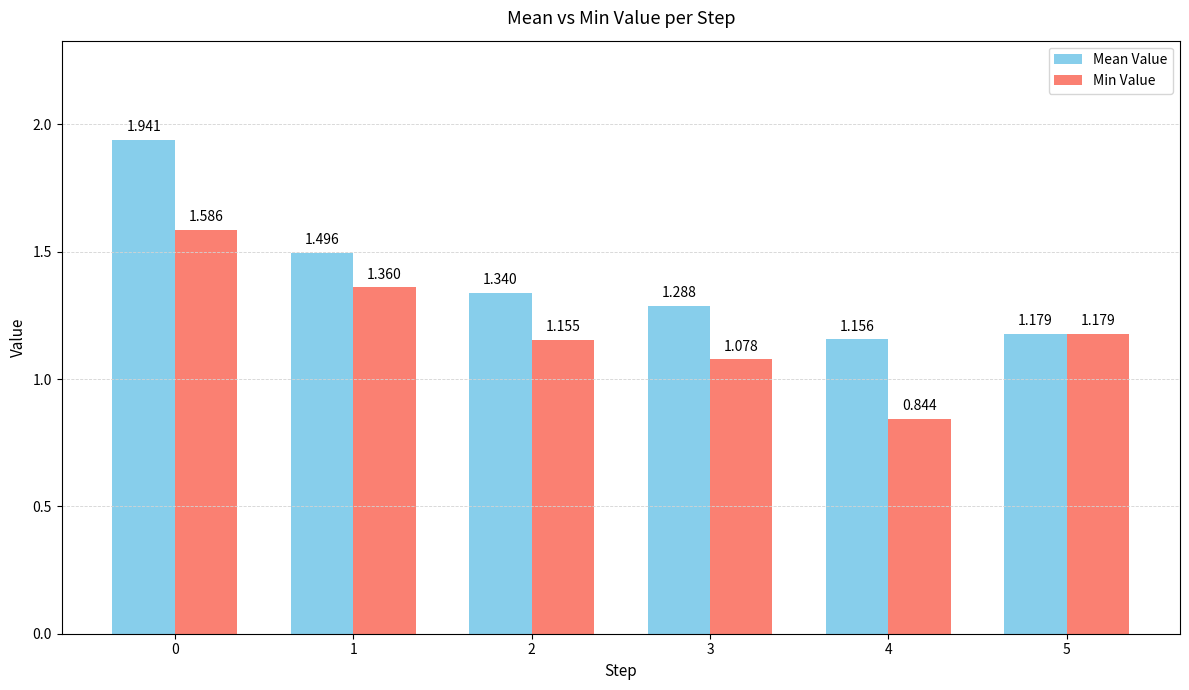

Is the value of Mean Value at 2 greater than the value of Min Value at 1?

No